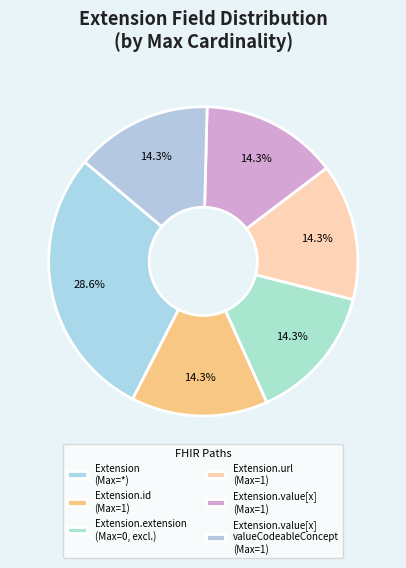

Count the number of slices in the pie.

6